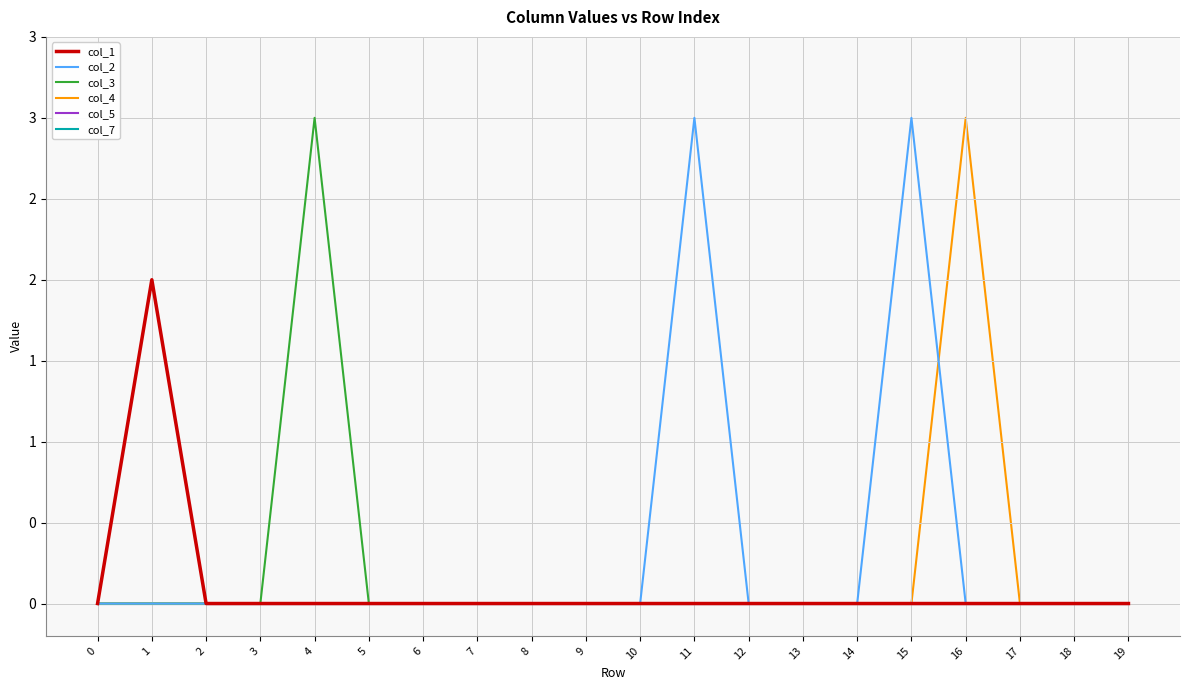

Is this an area chart (filled region under the line)?

No